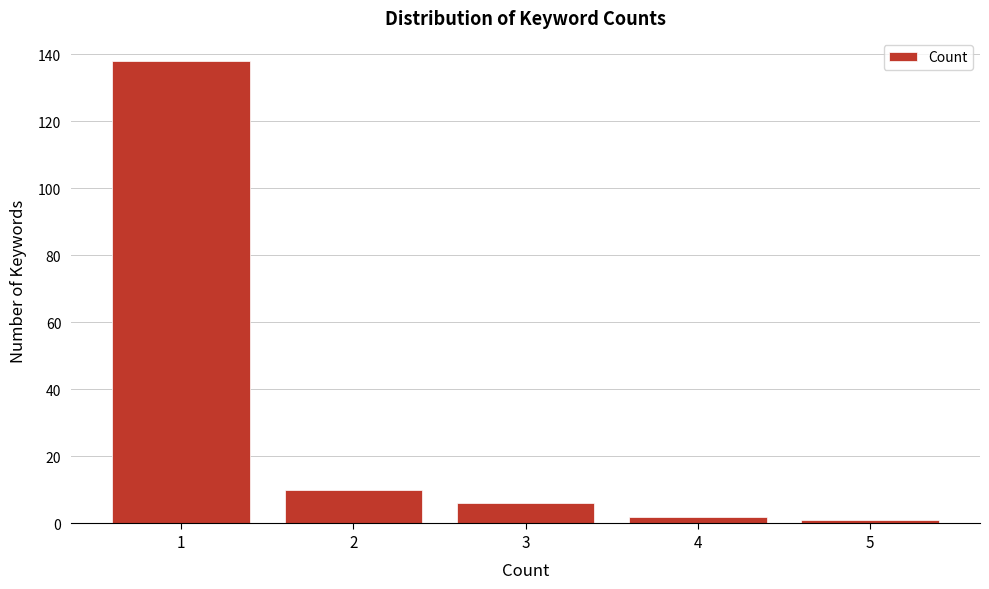

Reading right to left, what are all the values shown in this chart?

1	2	6	10	138